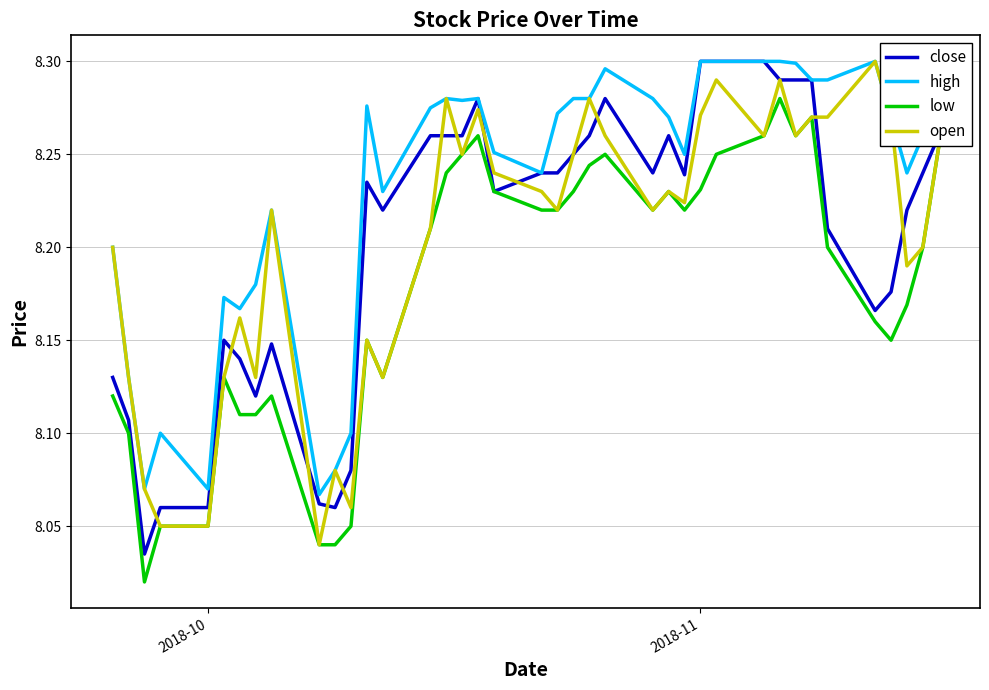

True or false: high and low cross at least once.

False